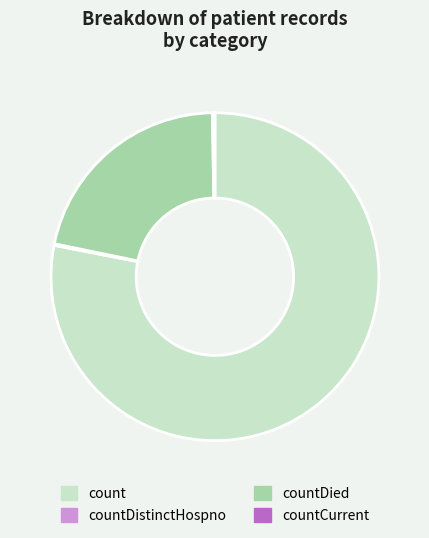

True or false: count accounts for 78% of the total.

True